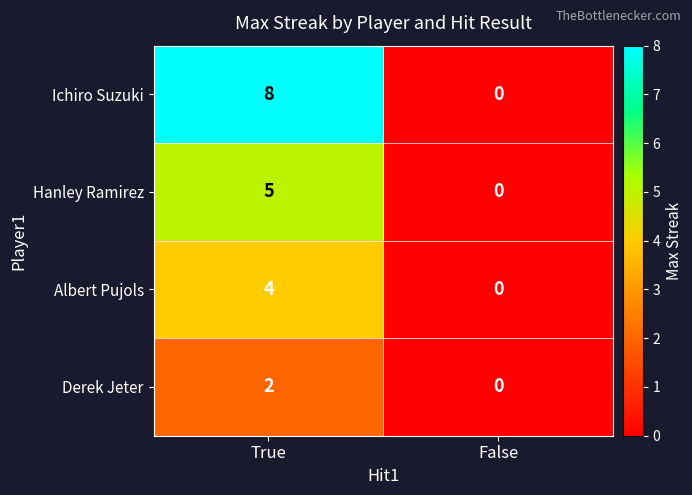

Rank the series by their average value, from lowest to highest.

Derek Jeter, Albert Pujols, Hanley Ramirez, Ichiro Suzuki